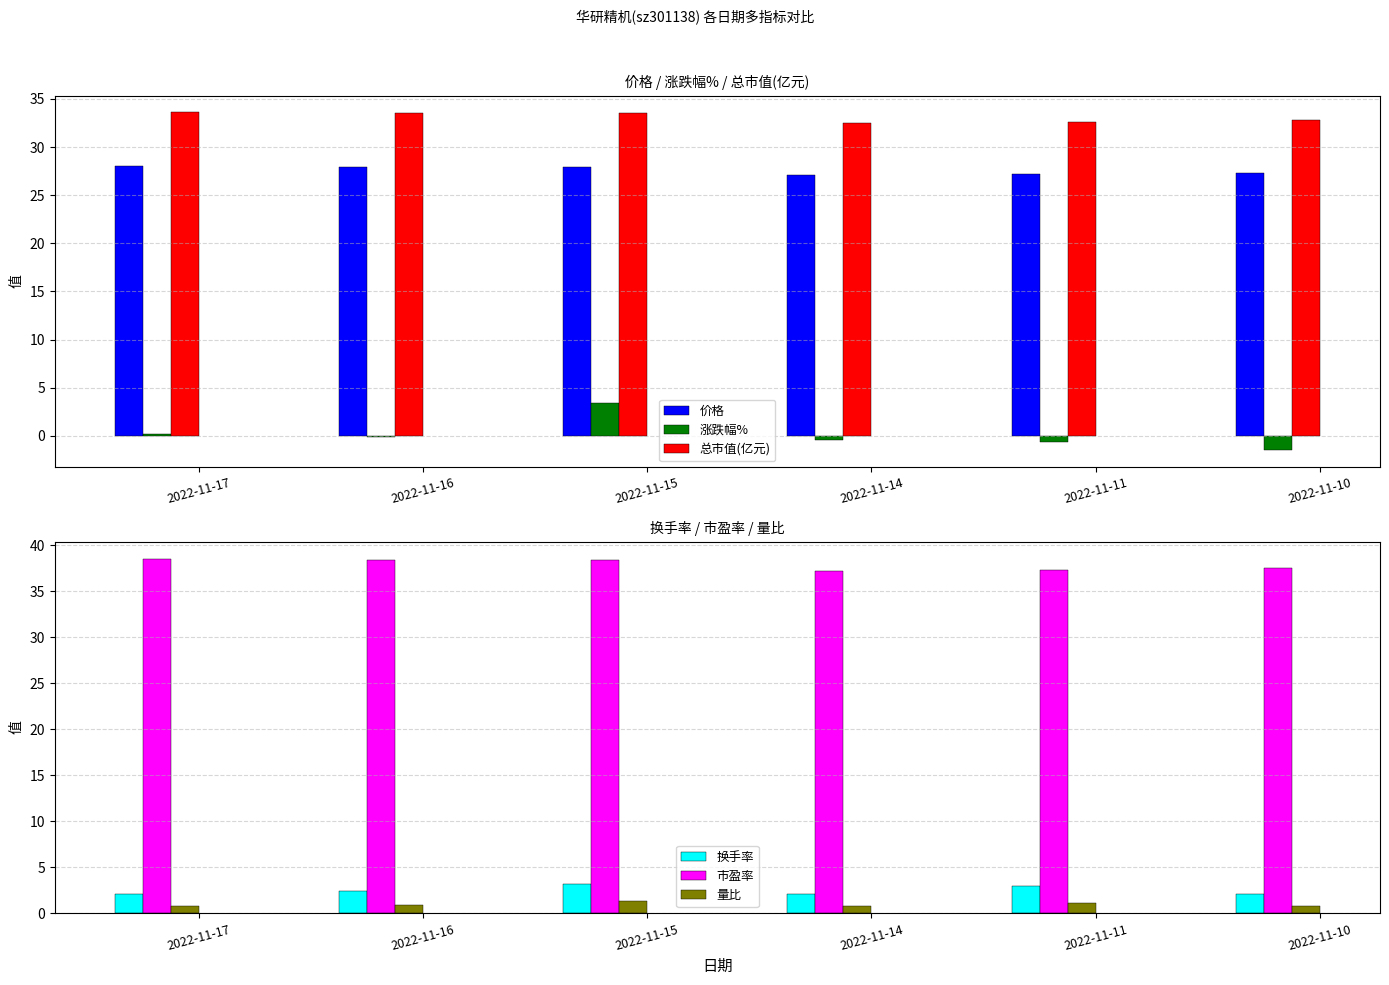

Is it true that 涨跌幅% equals 3.4 at 2022-11-15?

True